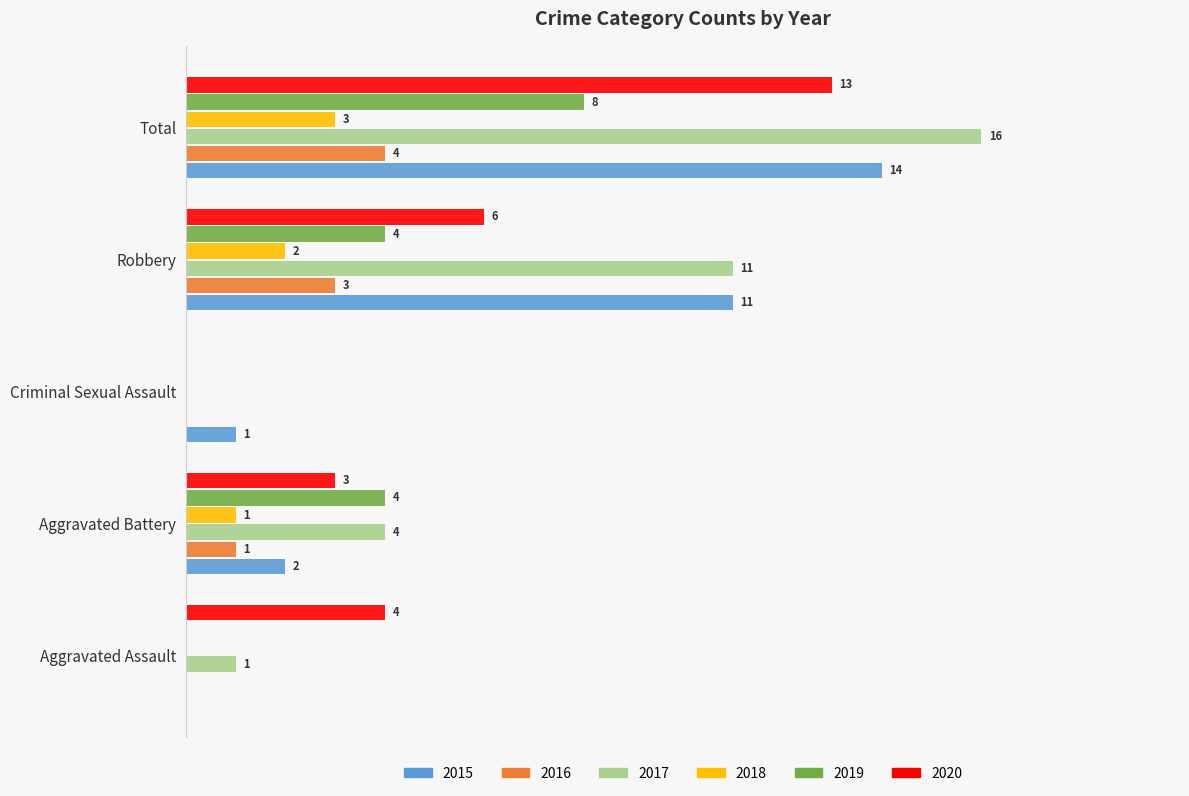

Which label corresponds to the largest value in the chart?

Total